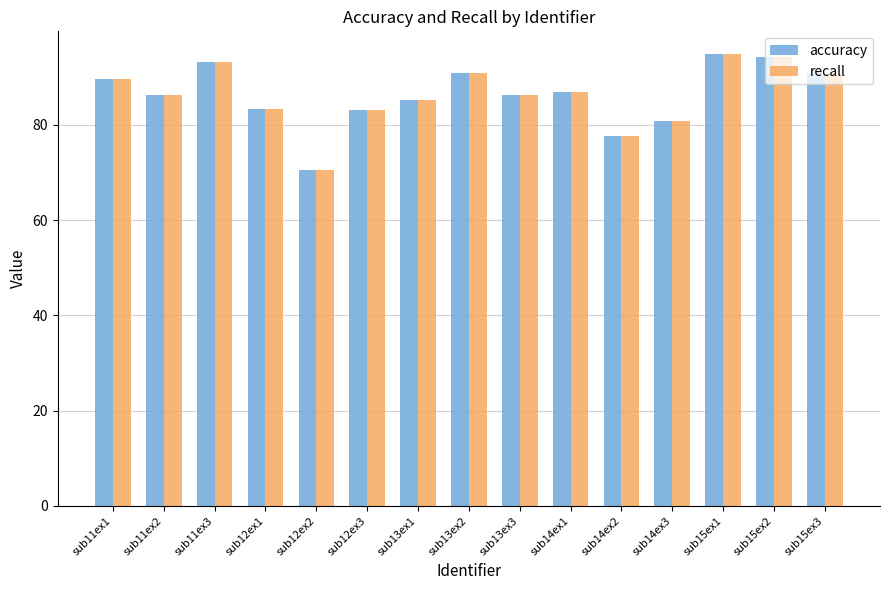

What position from the right is sub14ex1?

6